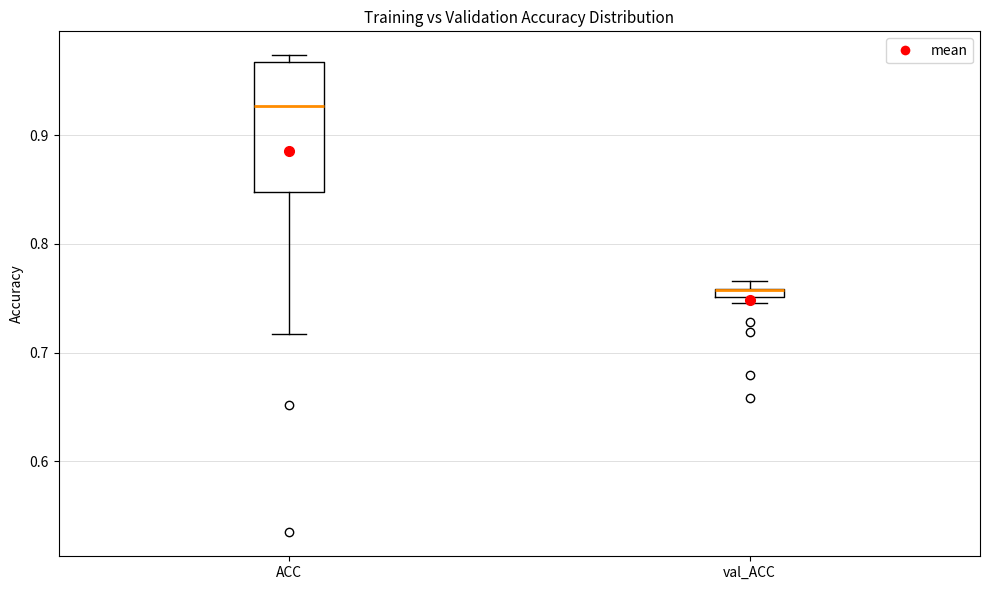

Where is the lower edge of the box for ACC on the y-axis? The values are not printed on the chart, so give them approximately, as read against the axis.

0.85